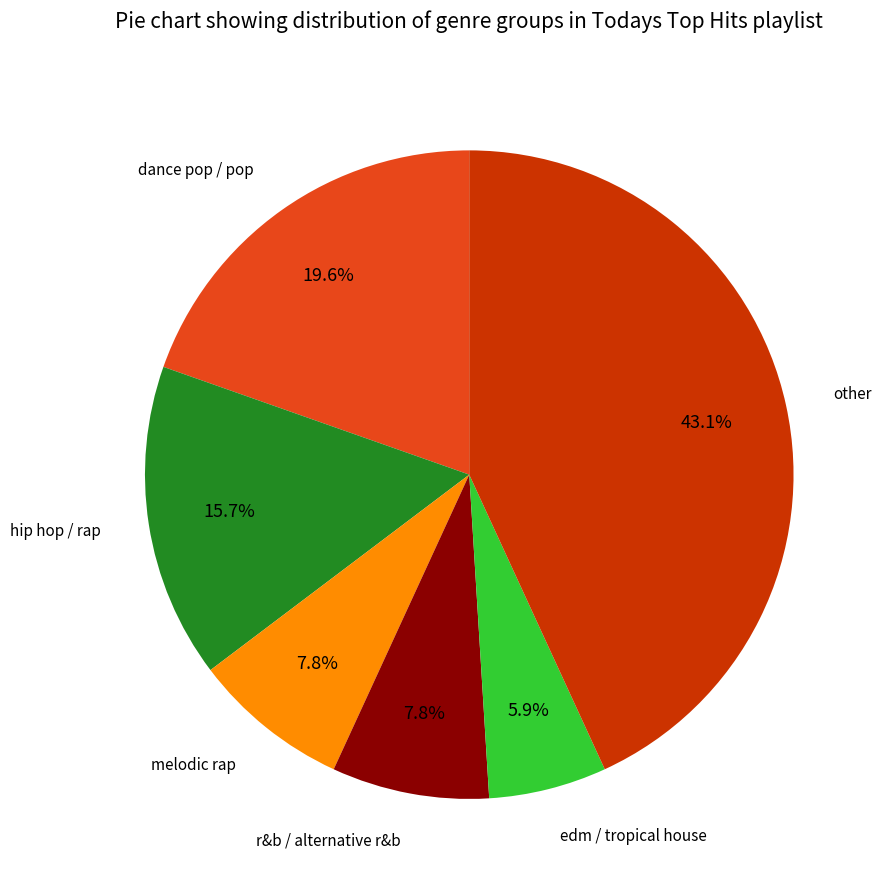

Which category has the biggest portion of the pie?

other